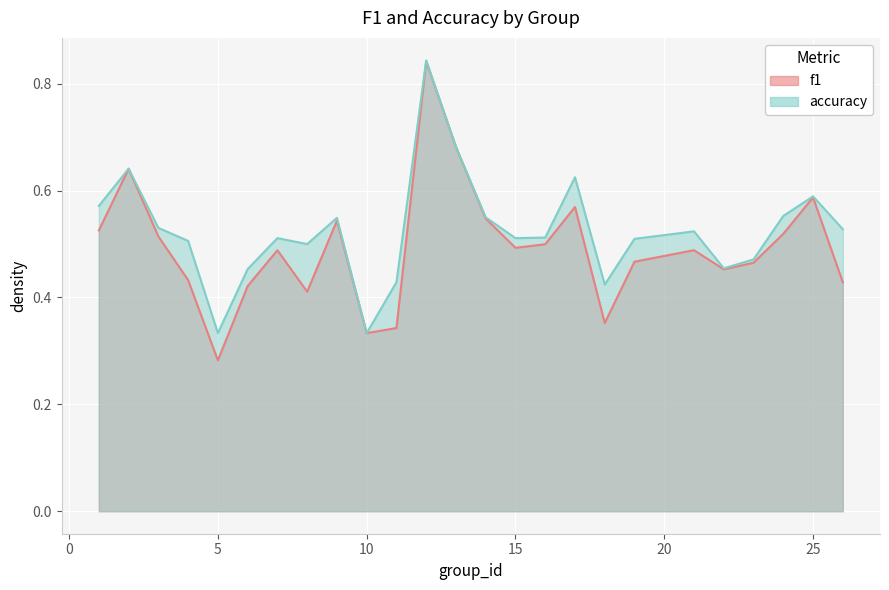

The value of f1 at 25 is 0.3. True or false?

False